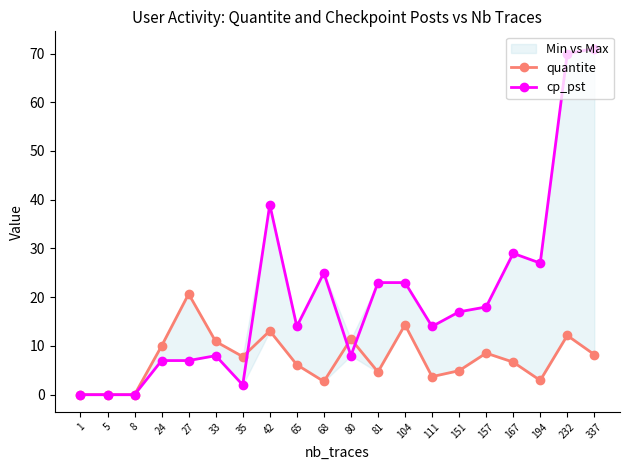

Reading right to left, transcribe all the data shown in this chart.

quantite: 337=8.2	232=12.1	194=2.9	167=6.7	157=8.5	151=4.9	111=3.7	104=14.3	81=4.7	80=11.4	68=2.7	65=6.1	42=13.1	35=7.8	33=10.9	27=20.7	24=10.0	8=0.0	5=0.0	1=0.0
cp_pst: 337=71.0	232=70.0	194=27.0	167=29.0	157=18.0	151=17.0	111=14.0	104=23.0	81=23.0	80=8.0	68=25.0	65=14.0	42=39.0	35=2.0	33=8.0	27=7.0	24=7.0	8=0.0	5=0.0	1=0.0